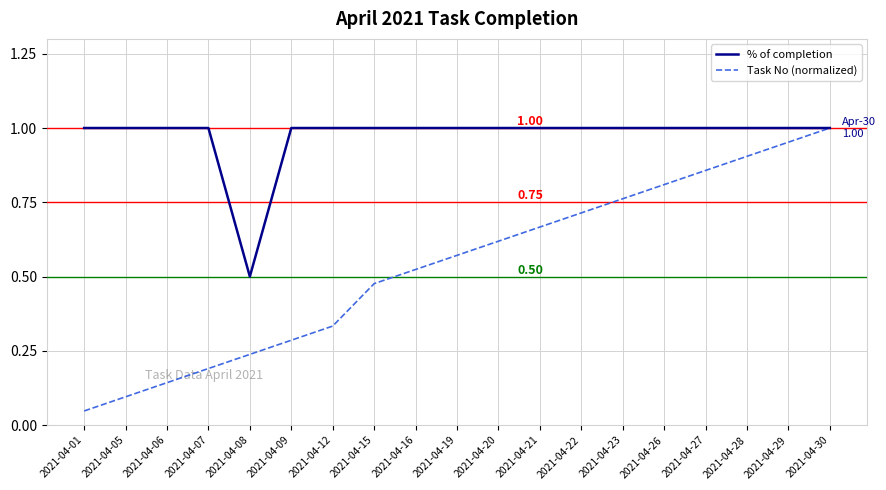

True or false: Task No (normalized) has more than 2 points higher than both neighbors.

False